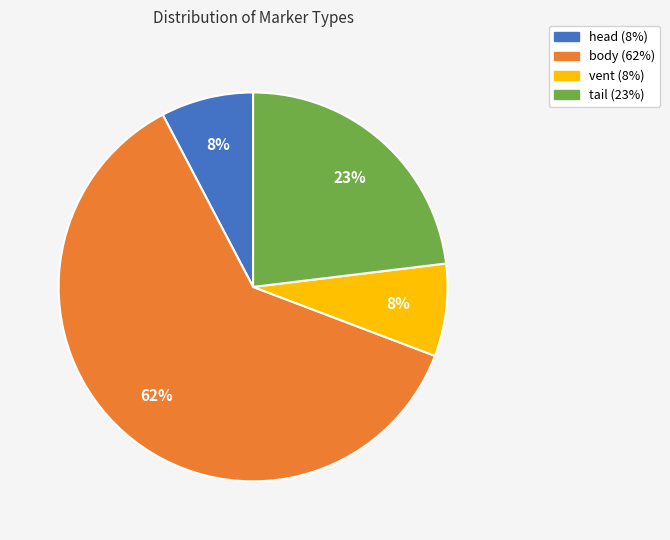

The vent slice represents 17% of the pie. True or false?

False